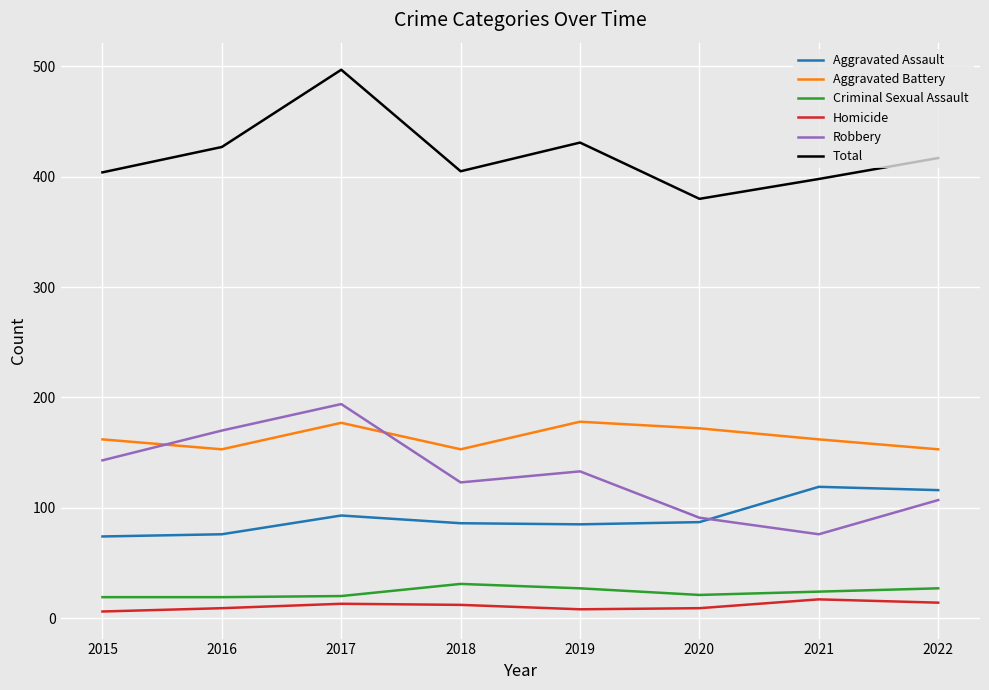

What is the difference between the maximum and minimum values in the Robbery series?

118